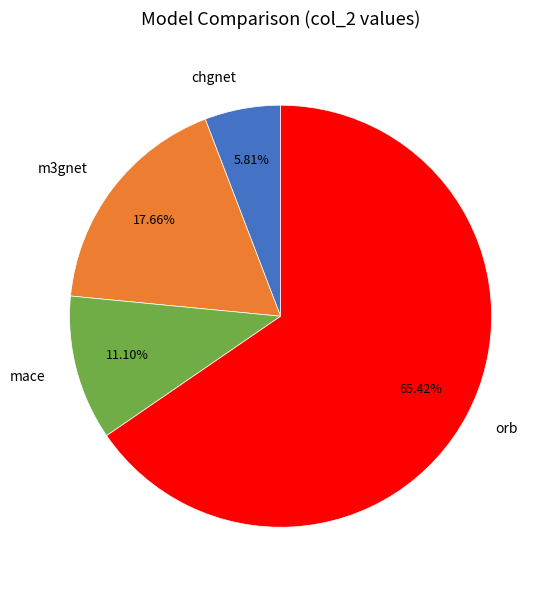

What is the majority slice?

orb